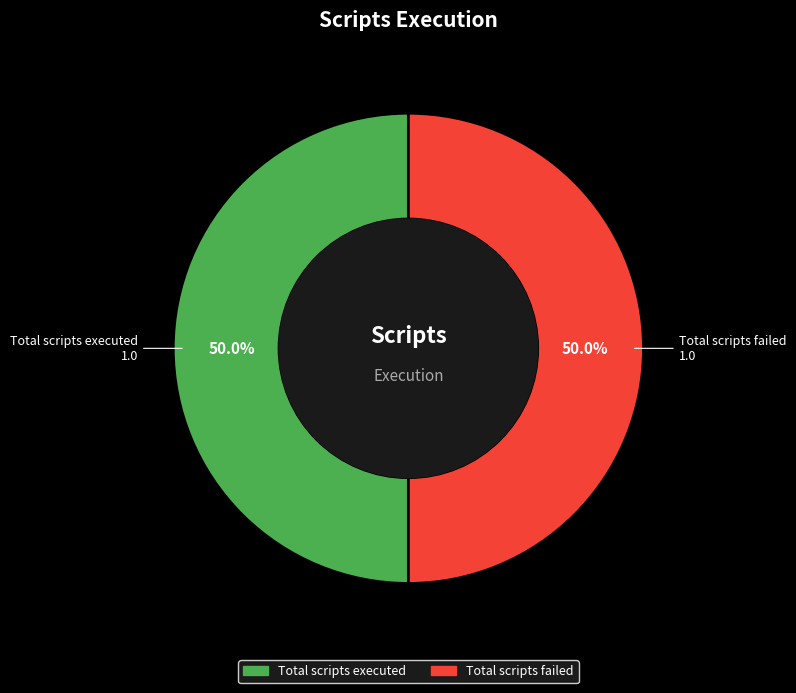

What percentage is NOT represented by Total scripts failed?

50.0%